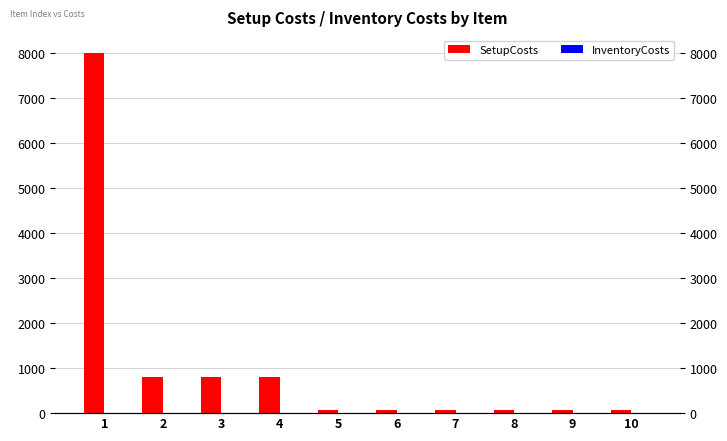

What is the lowest value of the InventoryCosts series?

0.1